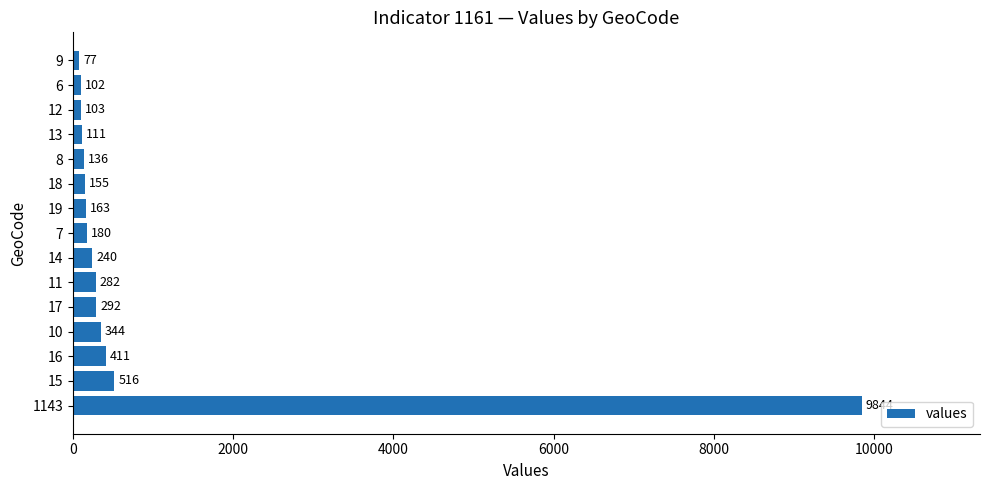

Rank the categories by value from lowest to highest.

9, 6, 12, 13, 8, 18, 19, 7, 14, 11, 17, 10, 16, 15, 1143